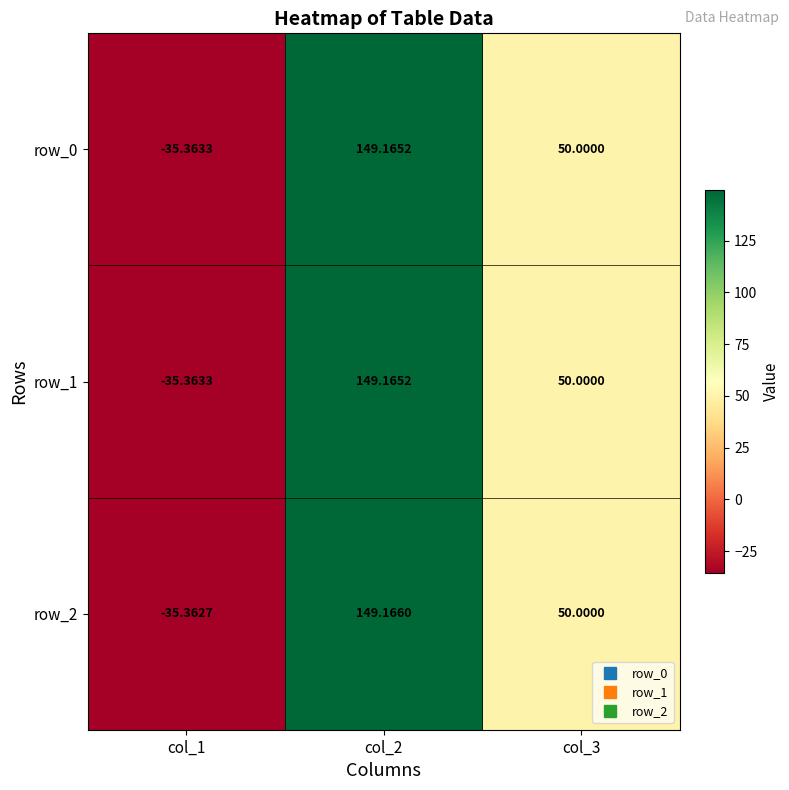

What is the average value of the row_0 series?

54.6